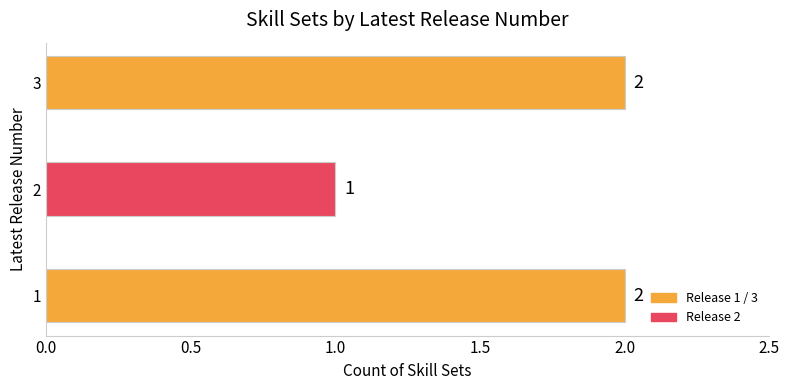

Does the chart contain stacked bars?

No